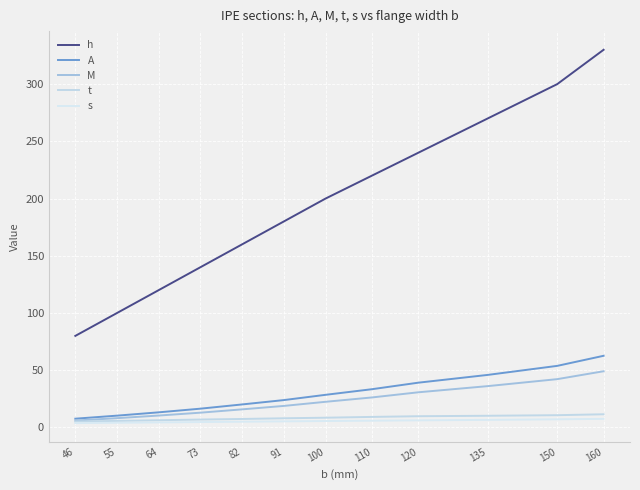

What value does the A series have at 55?

10.3